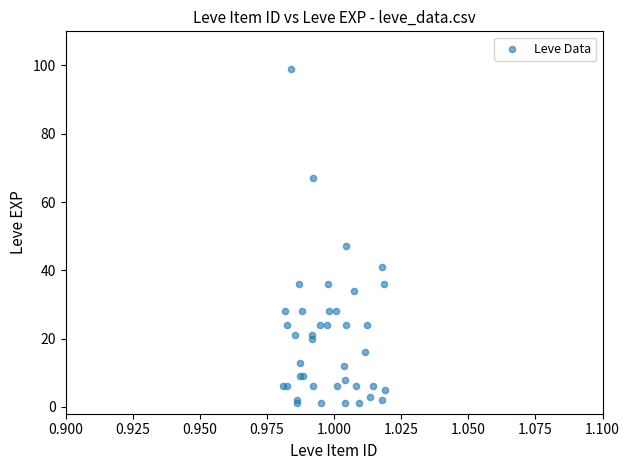

What Y value in the scatter plot is closest to 50?

47